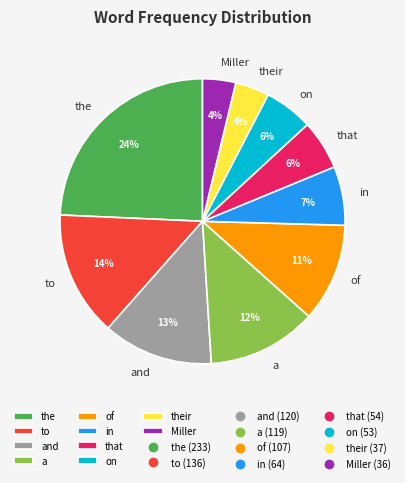

True or false: that accounts for 1% of the total.

False